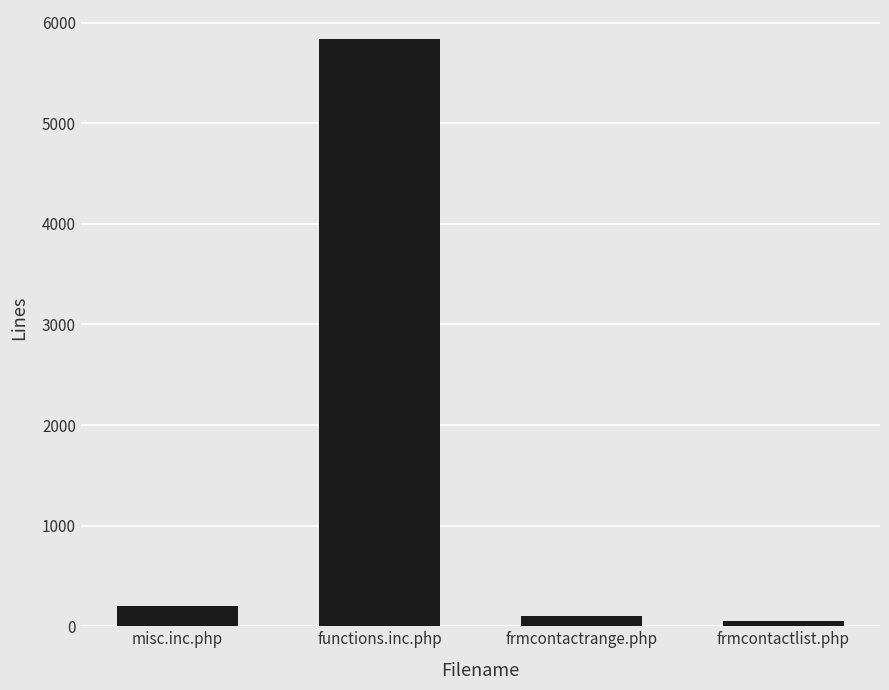

The value at functions.inc.php is 5835. True or false?

True